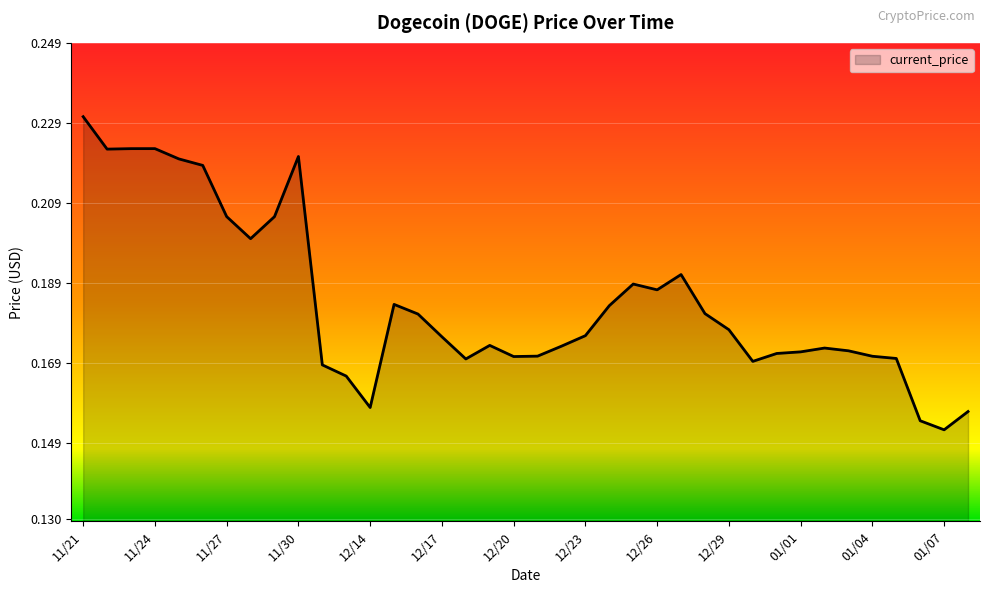

How many lines are shown in the chart?

1